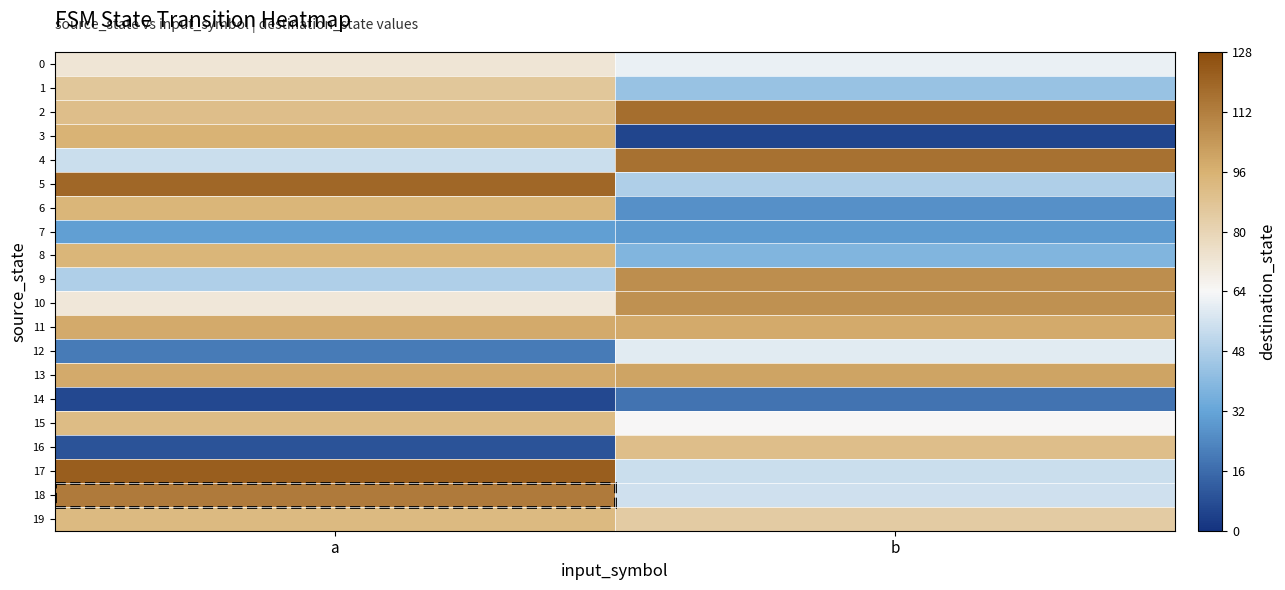

Which series has the largest total across all categories?

2